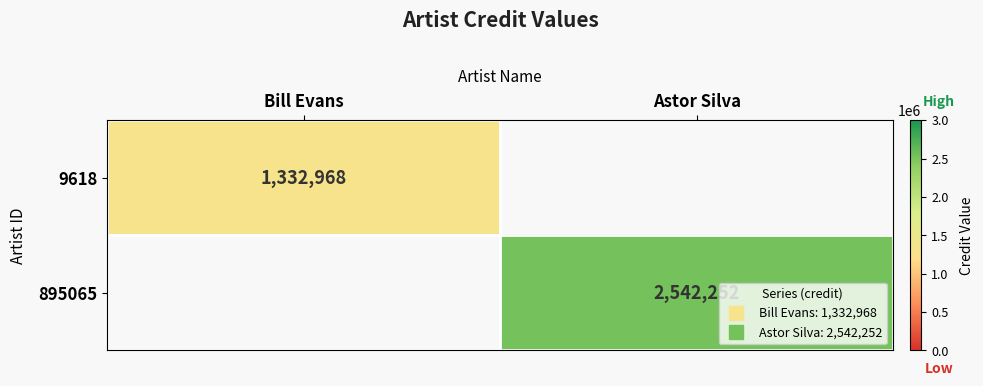

At how many categories does at least one series exceed 1628313?

1